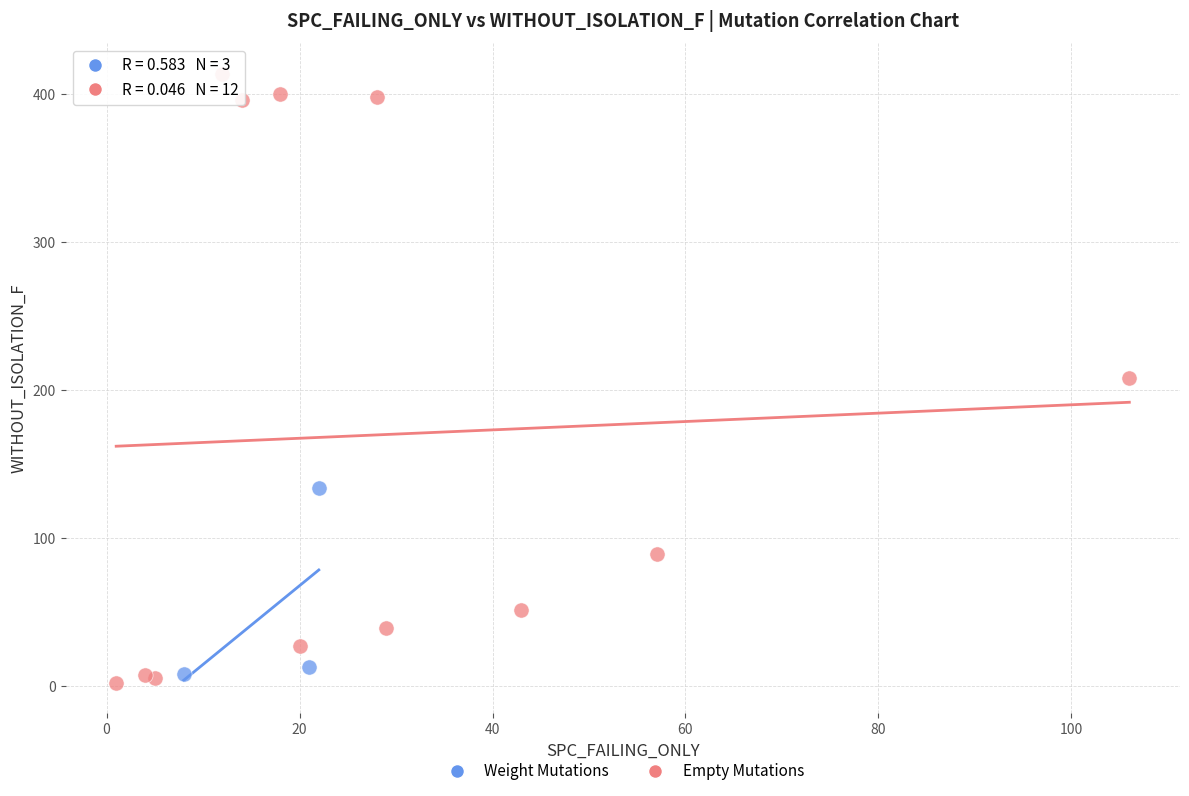

Which series reaches the maximum Y coordinate?

Empty Mutations